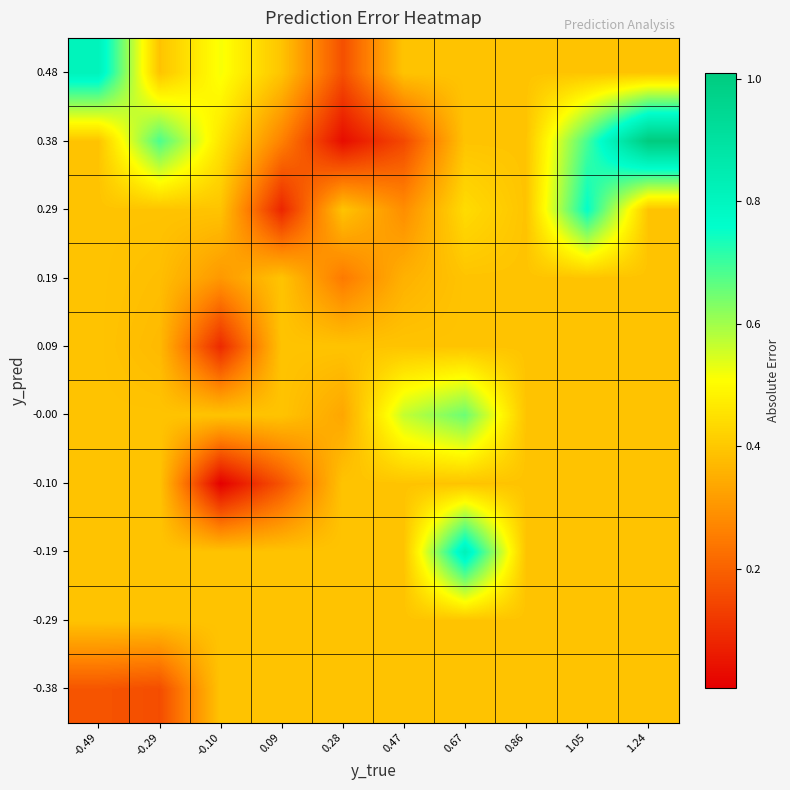

At which category is the sum across all series the highest?

0.67